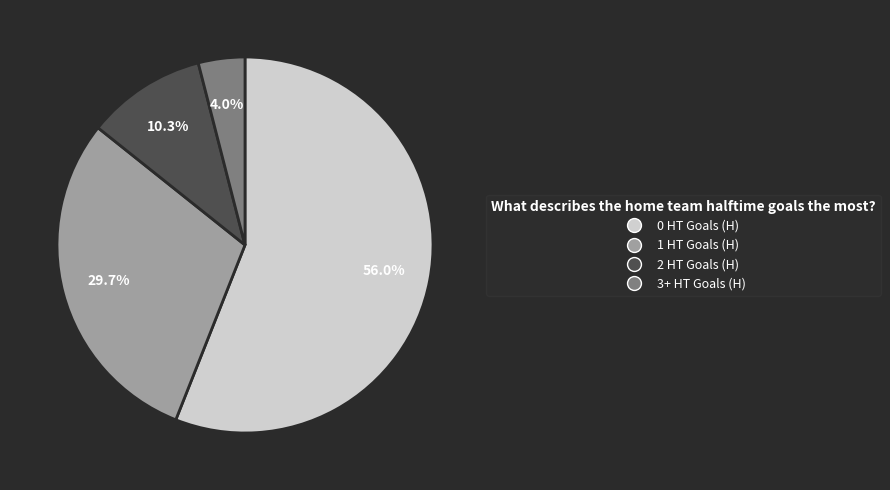

Which slice is the largest?

0 HT Goals (H)